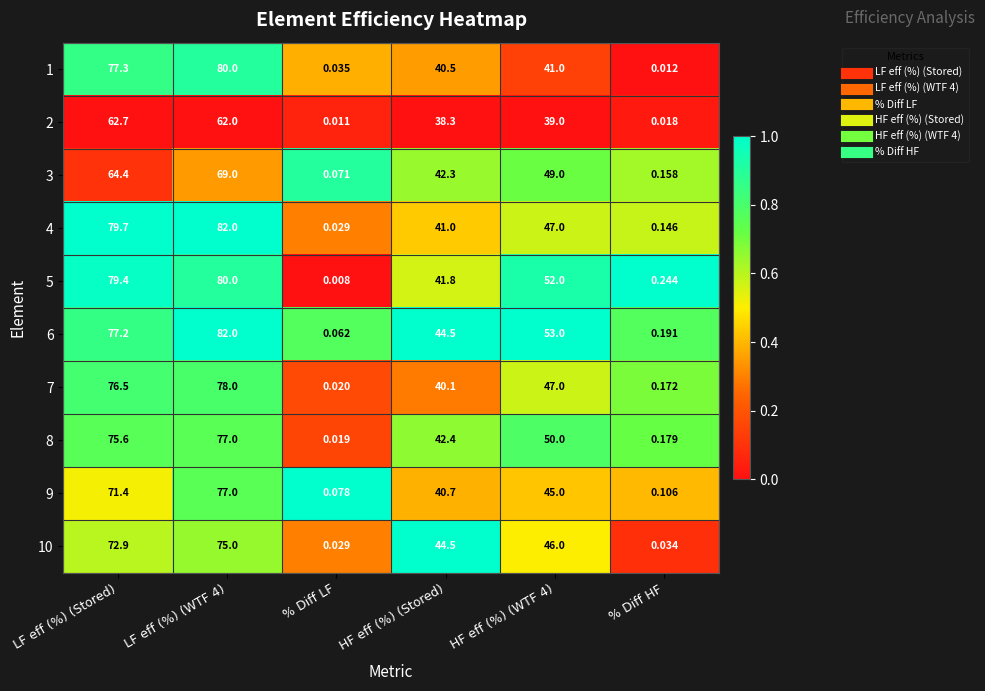

Is the value of 2 at % Diff HF greater than the value of 7 at LF eff (%) (WTF 4)?

No